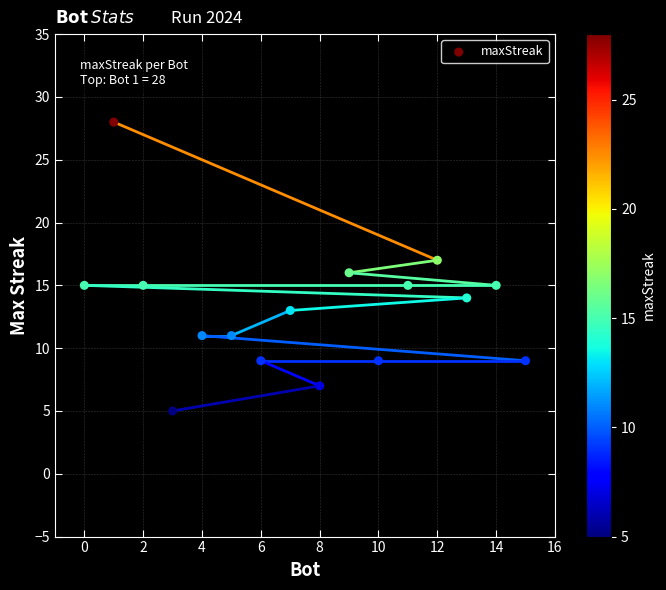

What is the range of X values (max minus min)?

15